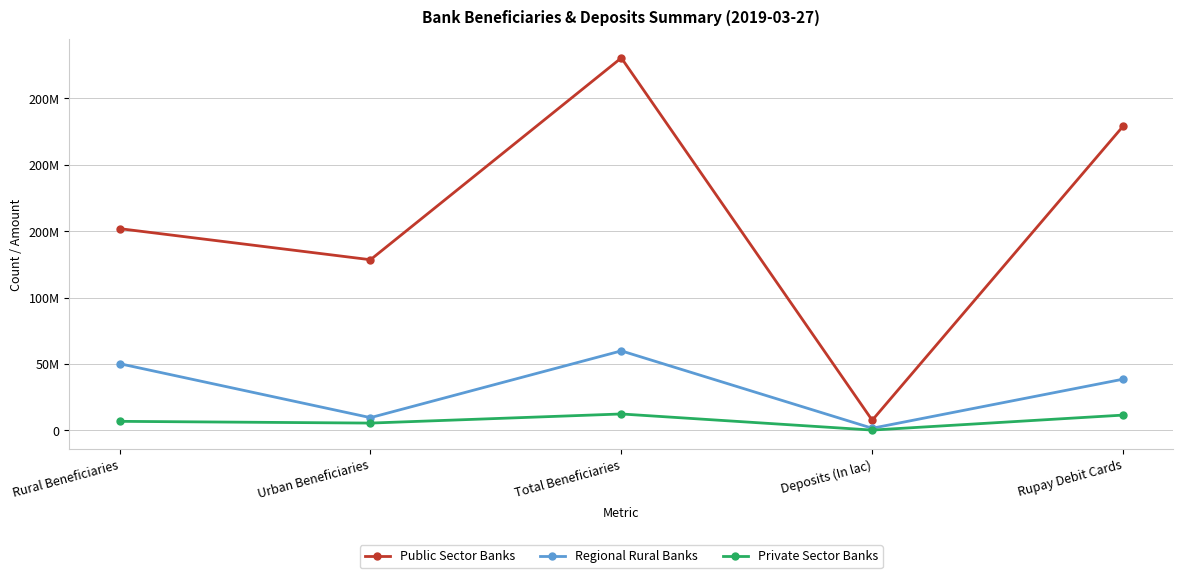

What is the difference between the maximum and minimum values in the Private Sector Banks series?

12125017.1